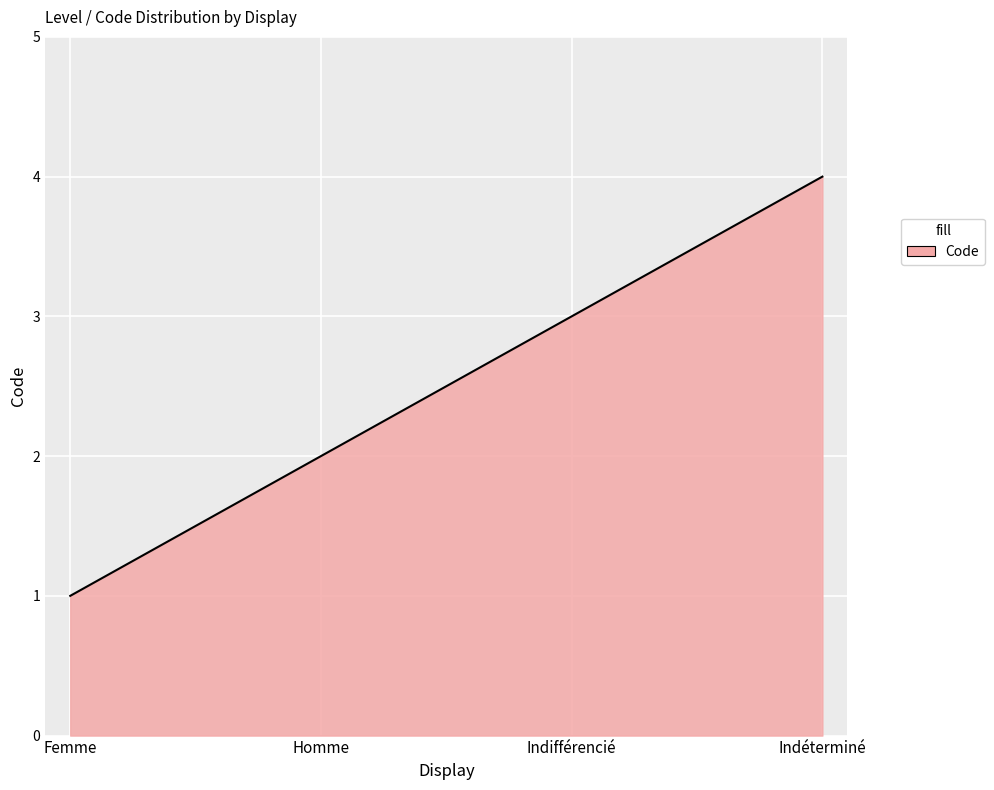

What is the average value?

2.5